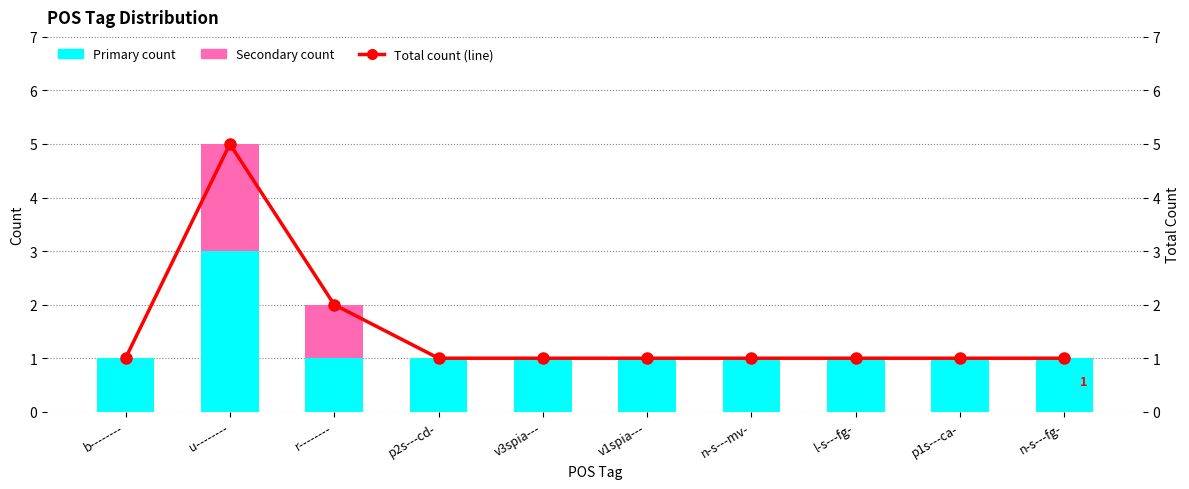

Rank the categories by Total count (line) value from highest to lowest.

u--------, r--------, b--------, p2s---cd-, v3spia---, v1spia---, n-s---mv-, l-s---fg-, p1s---ca-, n-s---fg-